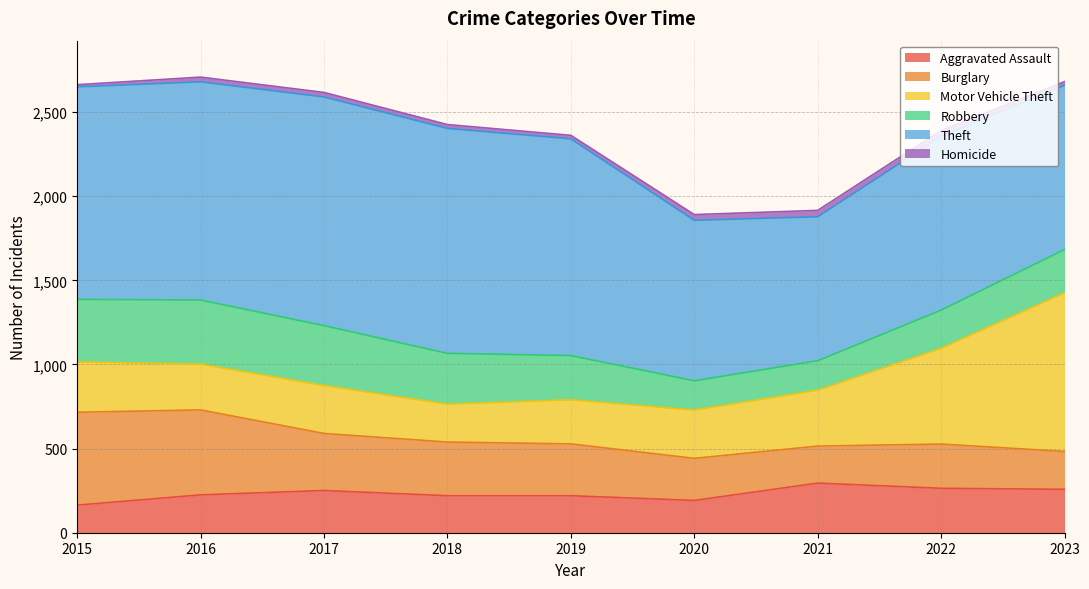

Where is the first local minimum for Aggravated Assault?

2020